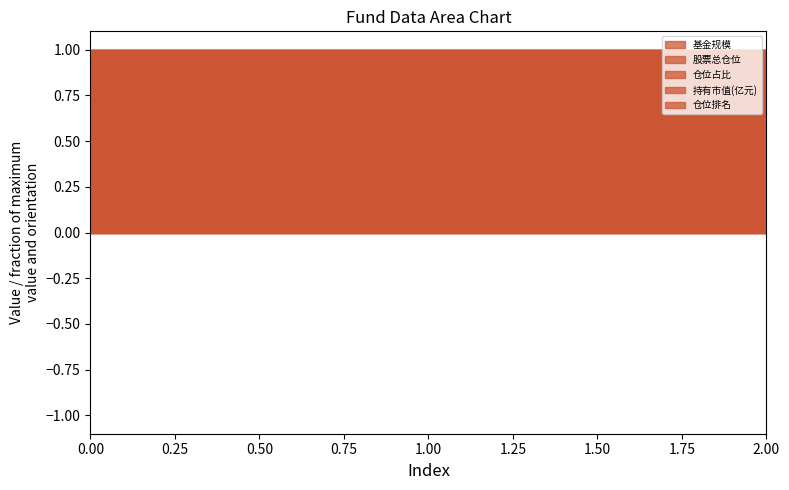

How many lines are shown in the chart?

5